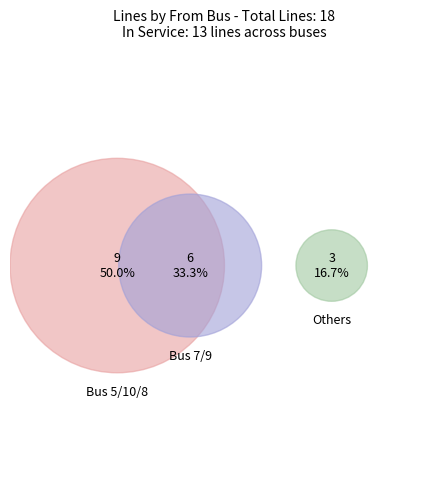

What is the change in value from 10 to 14?

-2